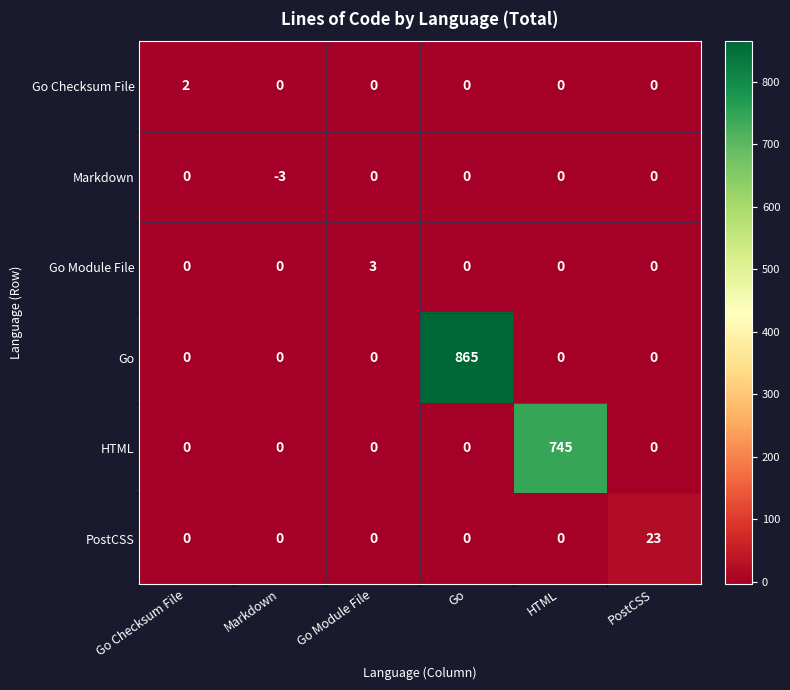

At which category is the sum across all series the highest?

Go